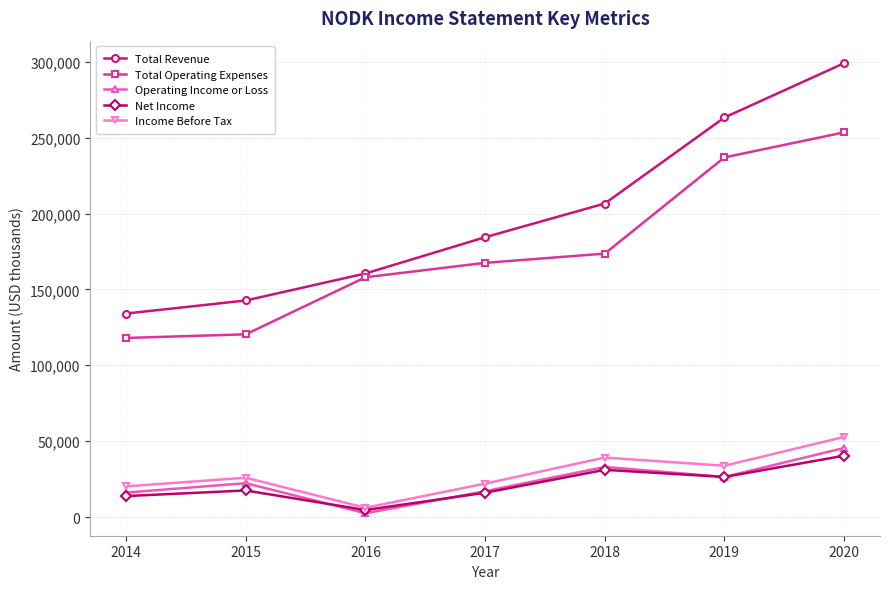

Which series changed the most between 2017 and 2018?

Total Revenue